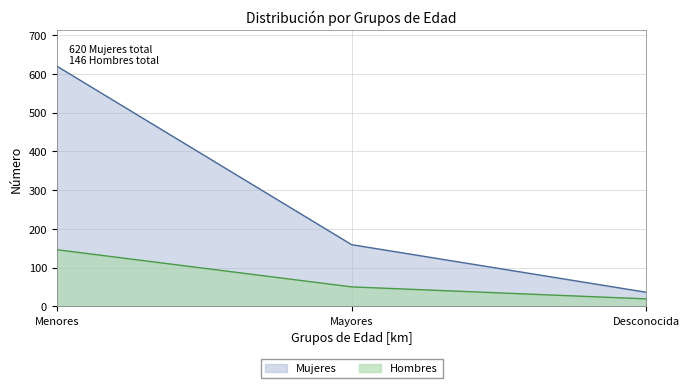

What are all the series names shown in the legend?

Mujeres, Hombres